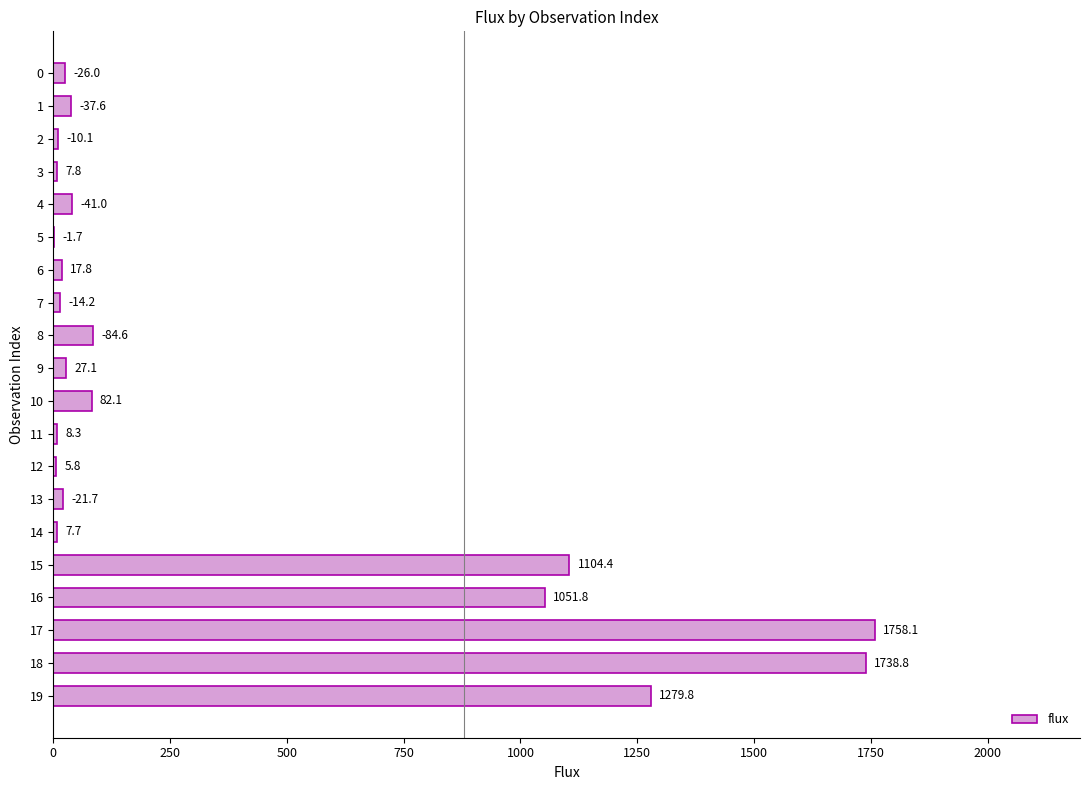

Which has a higher value, 17 or 18?

17